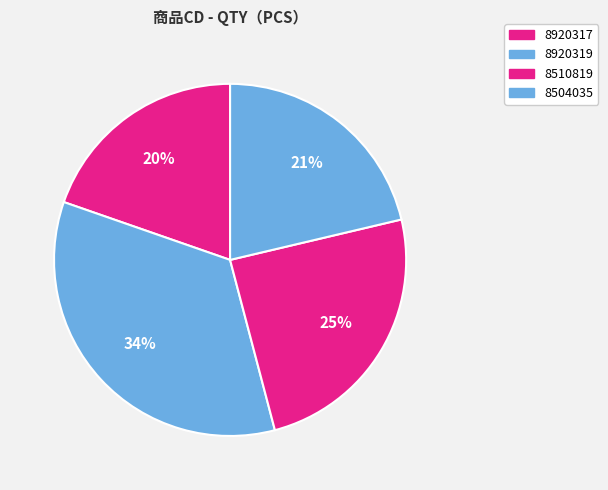

Which slice is the largest?

8920319